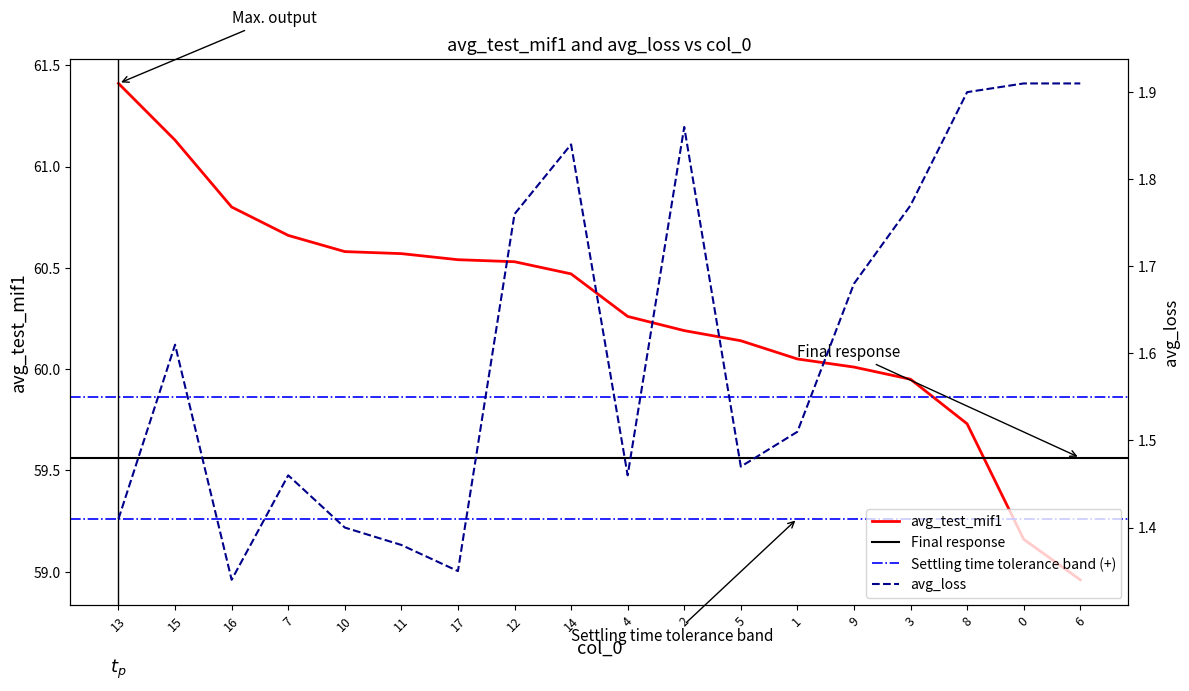

What is the average value of the avg_loss series?

1.6